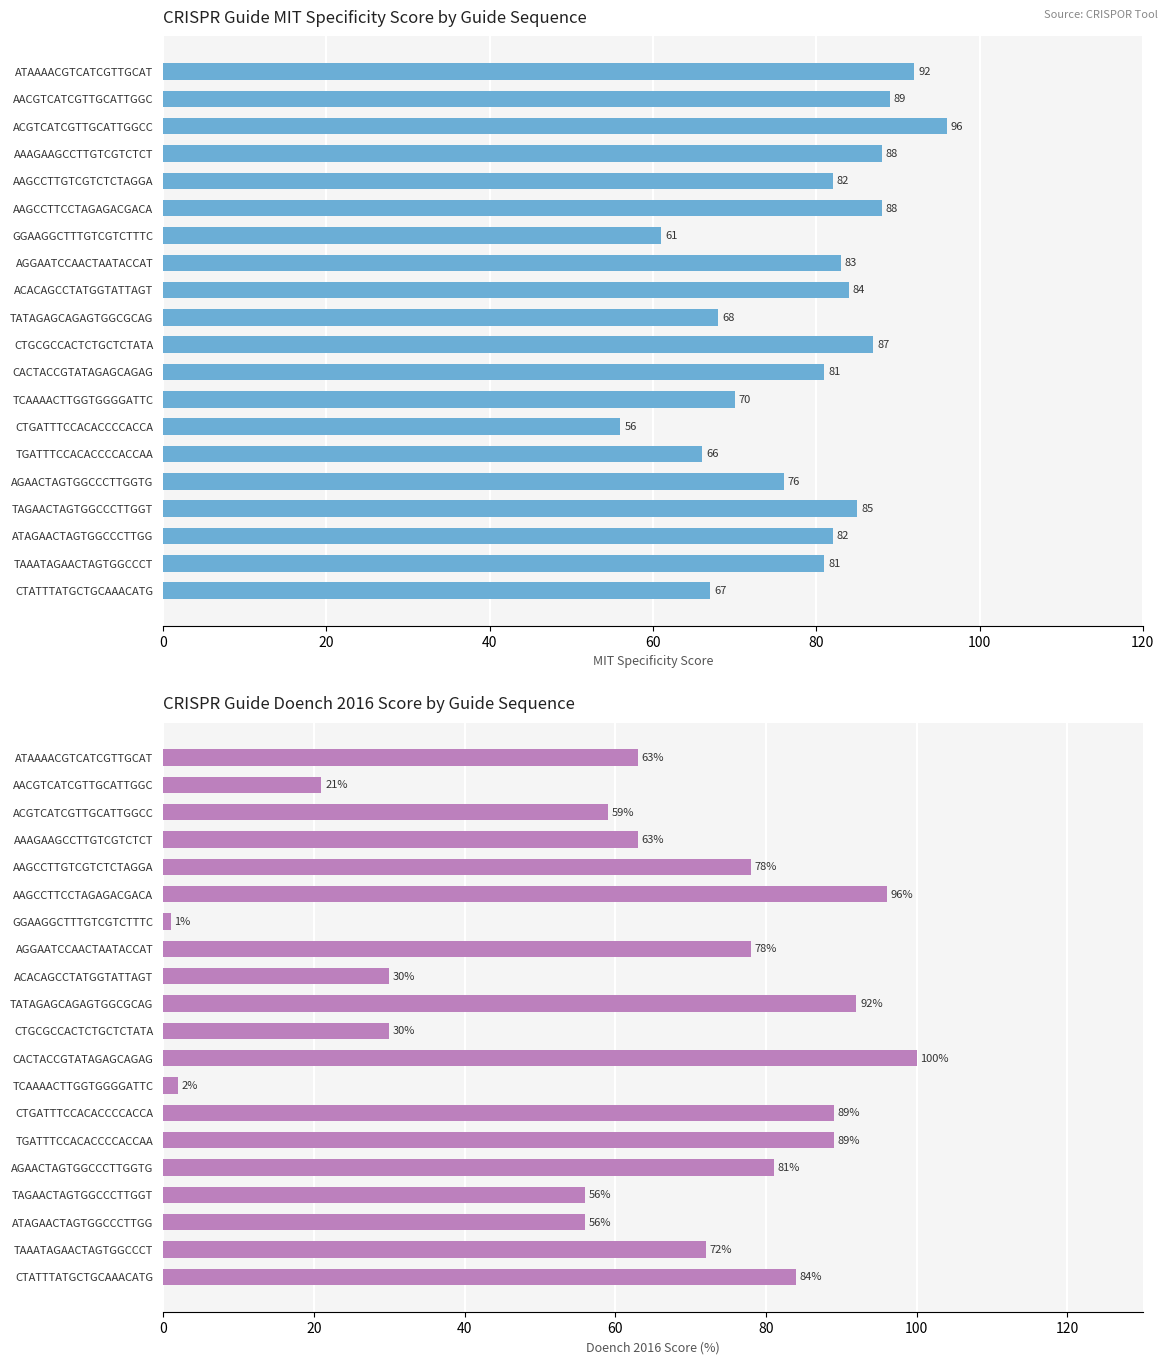

What is the sum of all MIT Specificity Score values?

1582